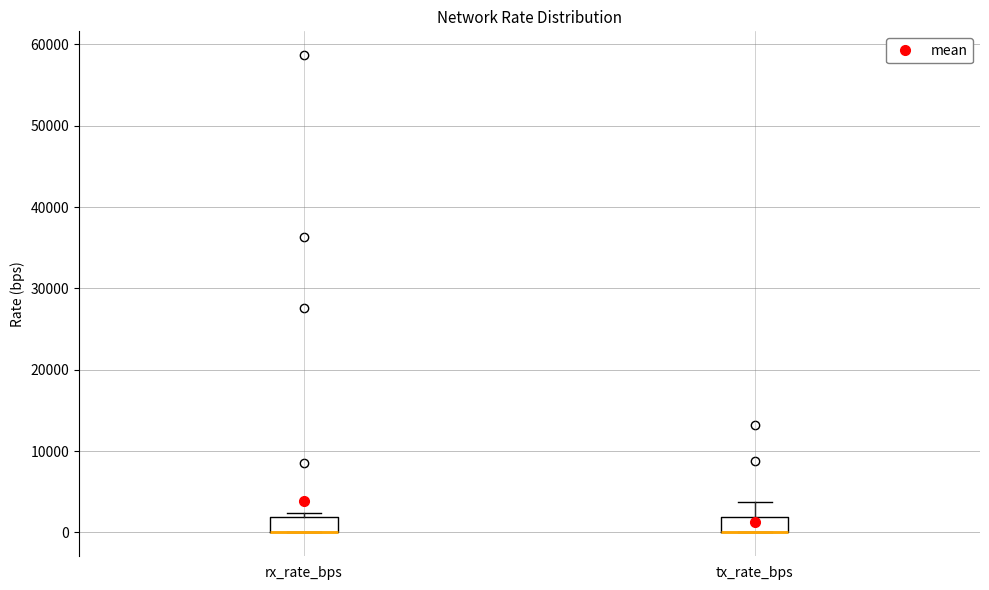

Reading left to right, transcribe this box plot: for each box, give where its median line is, the range the box spans, and where its two whiskers end, as read against the y-axis. The values are not printed on the chart, so give them approximately, as read against the axis.

rx_rate_bps: median 0 (drawn on the box's lower edge), box 0 to 2000, whiskers 0 to 2000 (just above the box's upper edge)
tx_rate_bps: median 0 (drawn on the box's lower edge), box 0 to 2000, whiskers 0 to 4000